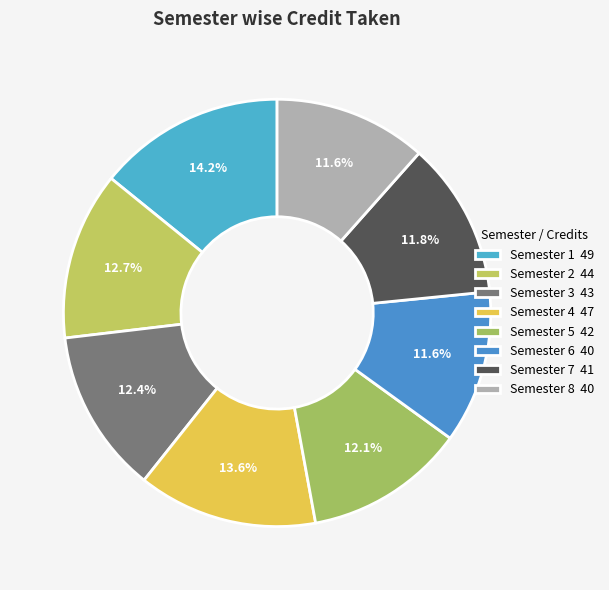

How many slices are in this pie chart?

8